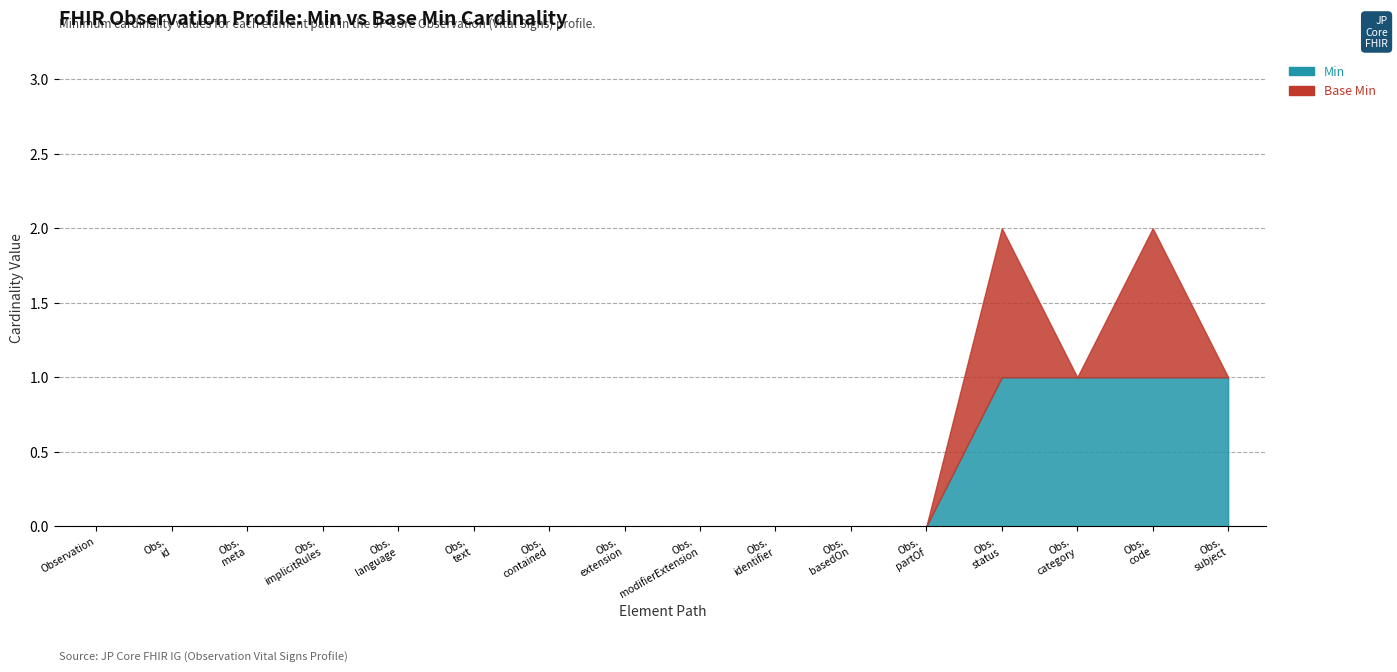

Reading left to right, extract all data points from this chart.

Min: 0	0	0	0	0	0	0	0	0	0	0	0	1	1	1	1
Base Min: 0	0	0	0	0	0	0	0	0	0	0	0	1	0	1	0